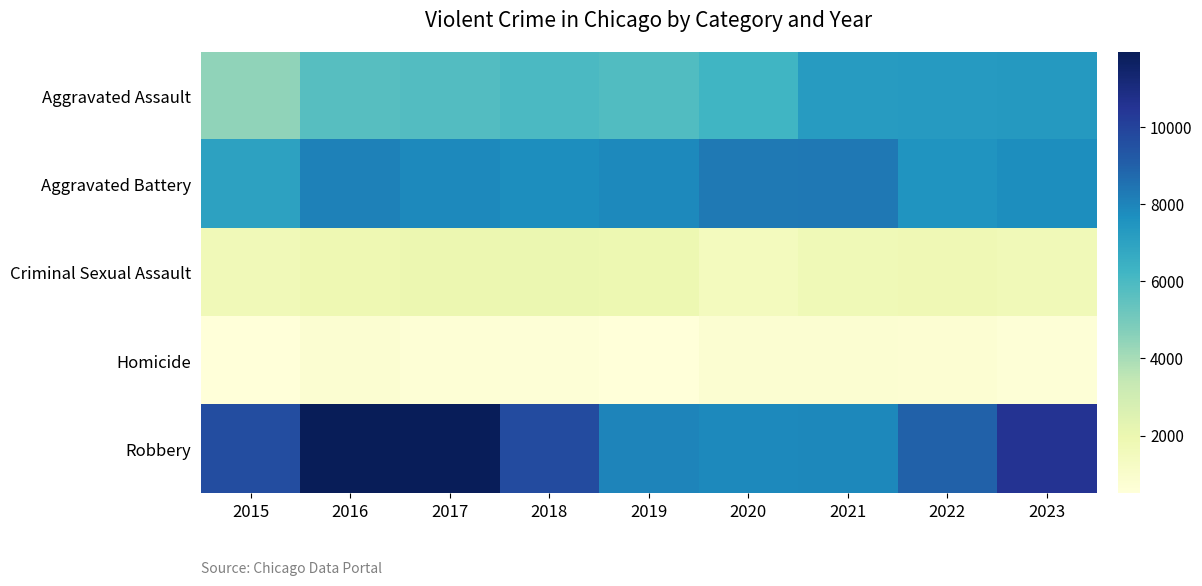

At how many categories does at least one series exceed 3934?

9